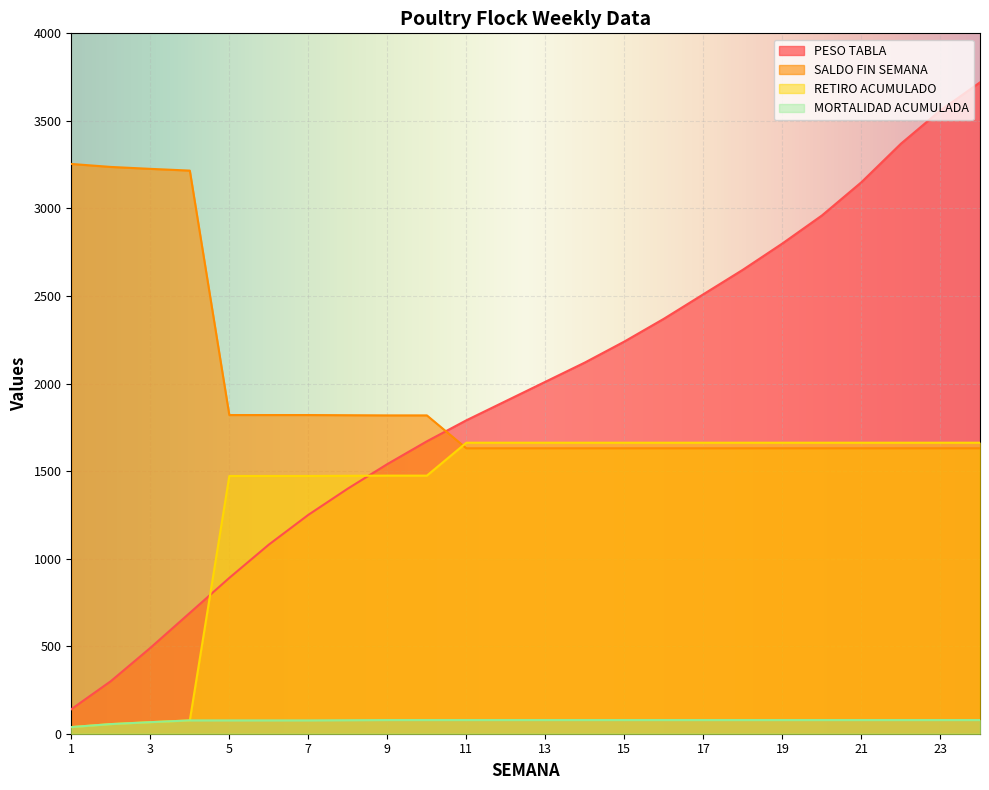

Where does the PESO TABLA series first go above 2010?

14